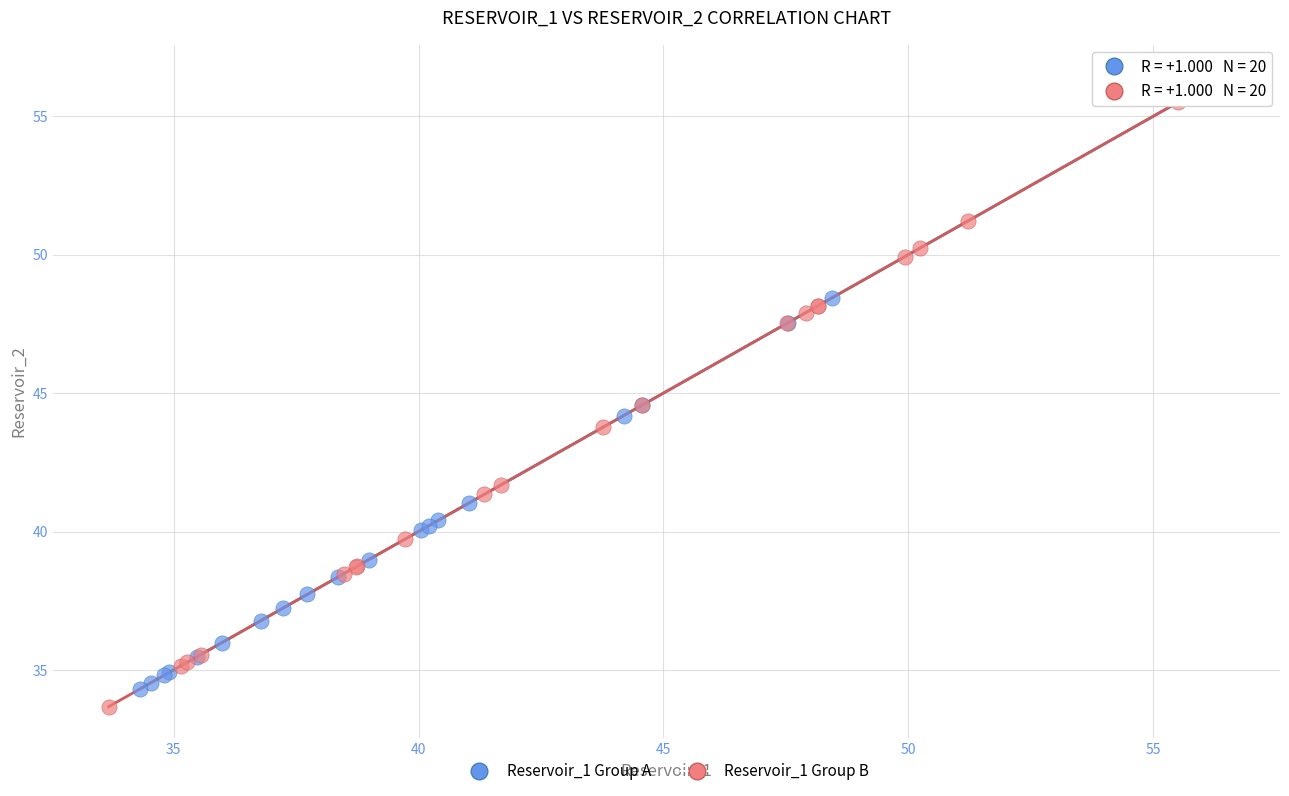

Which series contains the lowest Y value?

Reservoir_1 Group B